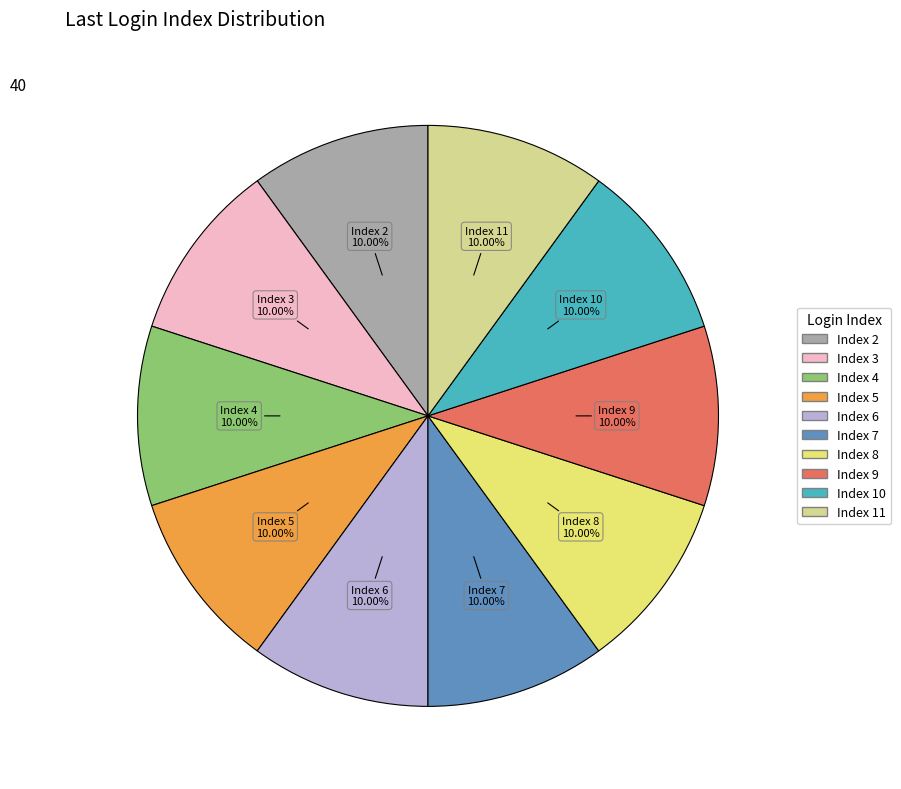

Is there a majority slice in this chart?

No